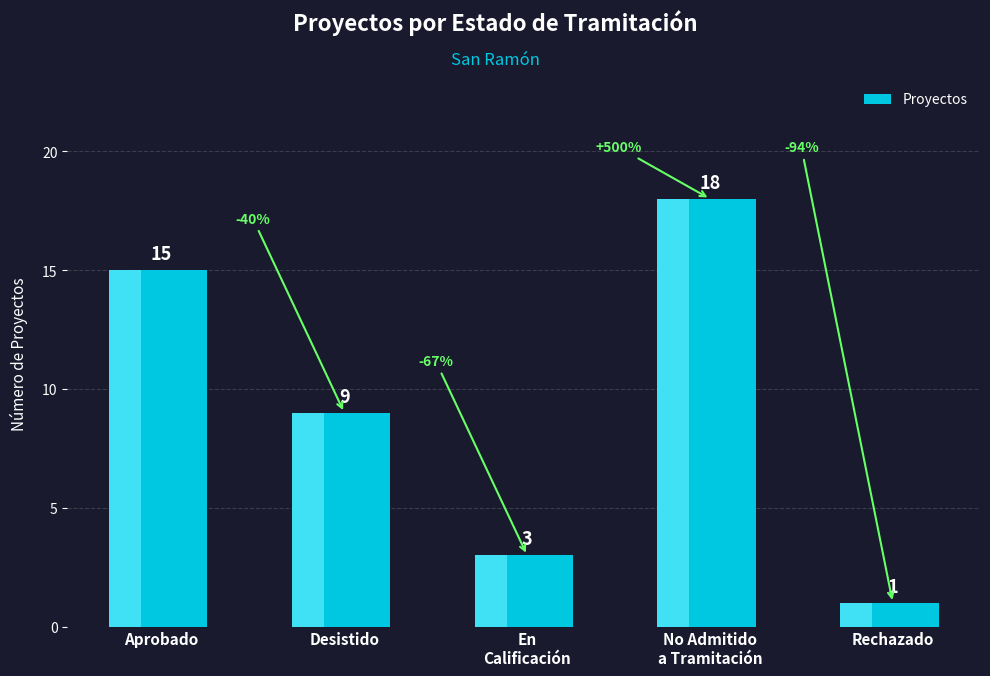

Where does the data first go above 9?

Aprobado